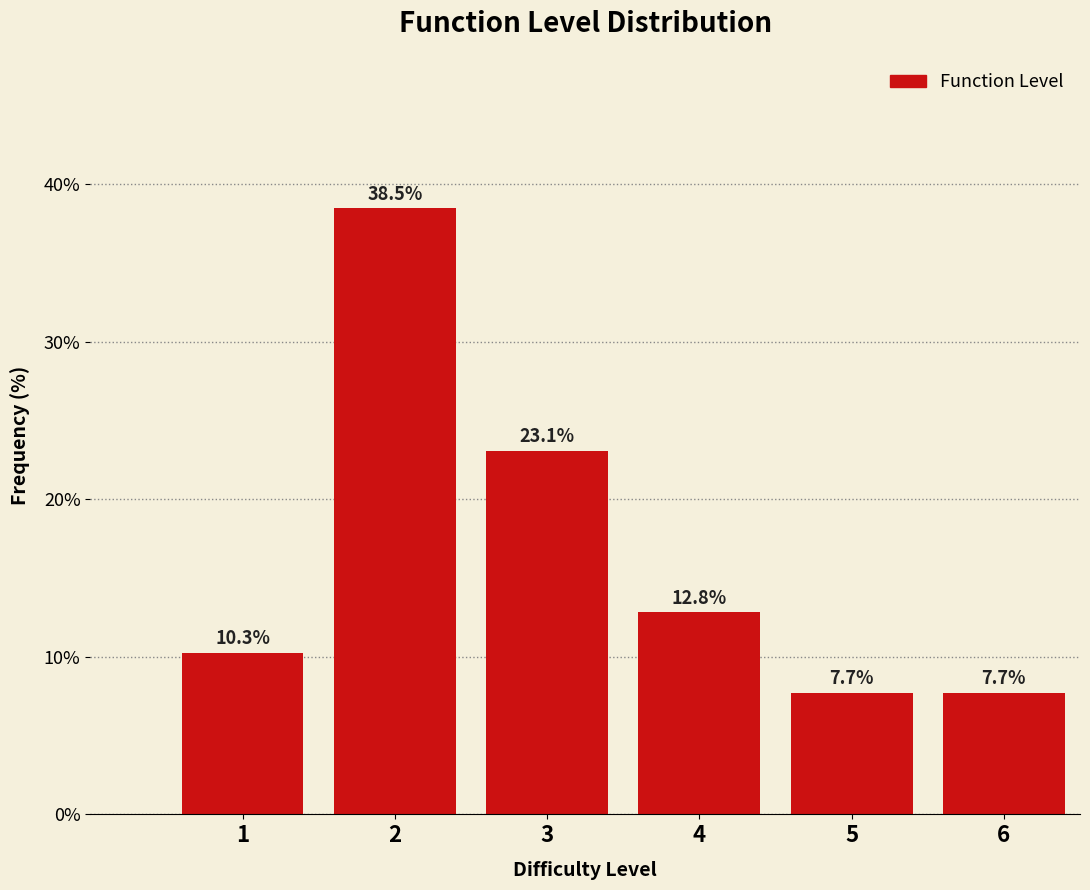

Reading right to left, what are all the values shown in this chart?

7.7	7.7	12.8	23.1	38.5	10.3